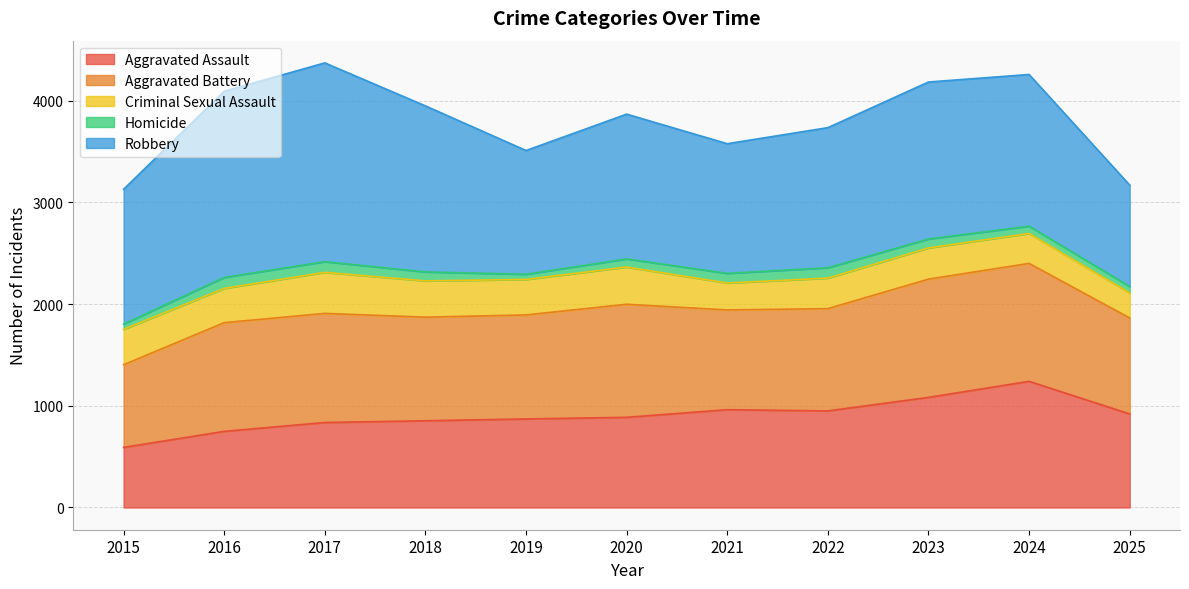

Reading right to left, what are all the values shown in this chart?

Aggravated Assault: 920	1241	1083	950	962	887	871	853	836	749	591
Aggravated Battery: 944	1160	1163	1006	981	1112	1023	1019	1073	1069	813
Criminal Sexual Assault: 247	294	307	300	265	366	349	357	404	337	348
Homicide: 63	72	88	102	95	80	51	88	105	108	52
Robbery: 997	1492	1544	1378	1275	1424	1217	1633	1955	1831	1326